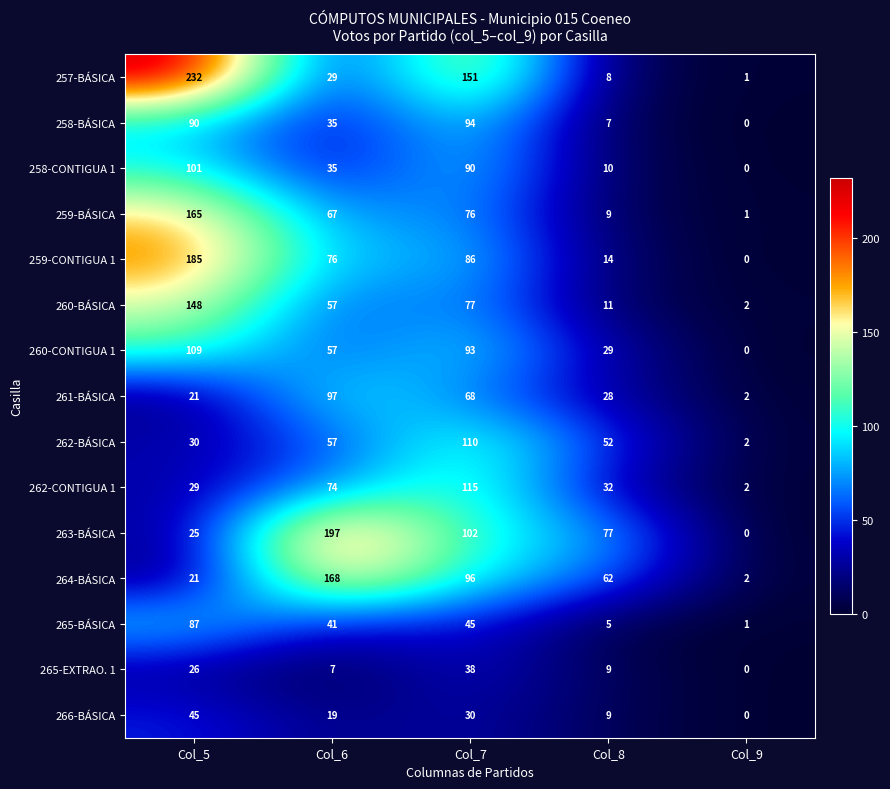

What is the difference between the 266-BÁSICA values at Col_5 and Col_8?

36